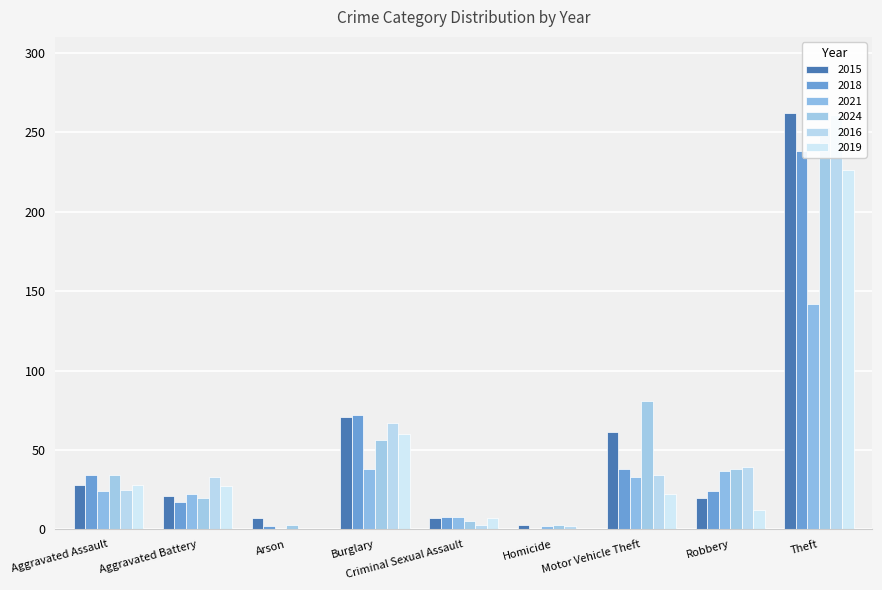

How many data points in 2019 are above 22?

4